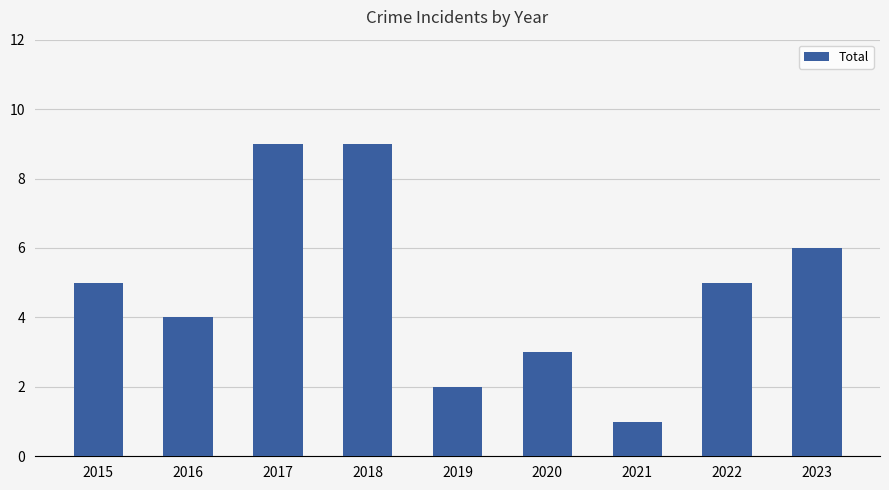

What is the change in value from 2018 to 2021?

-8